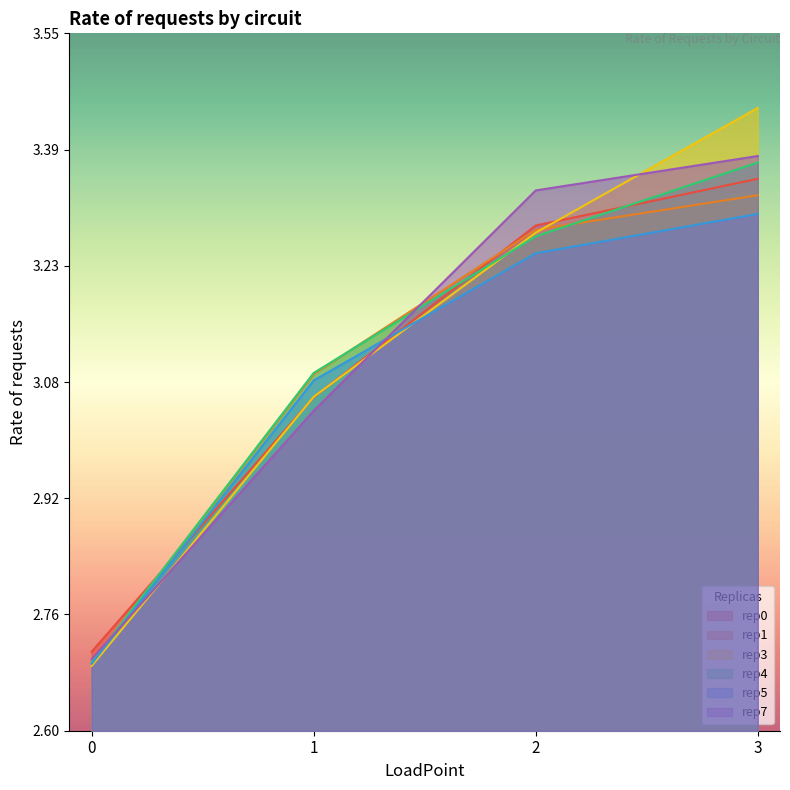

True or false: rep1 and rep4 intersect in this chart.

True